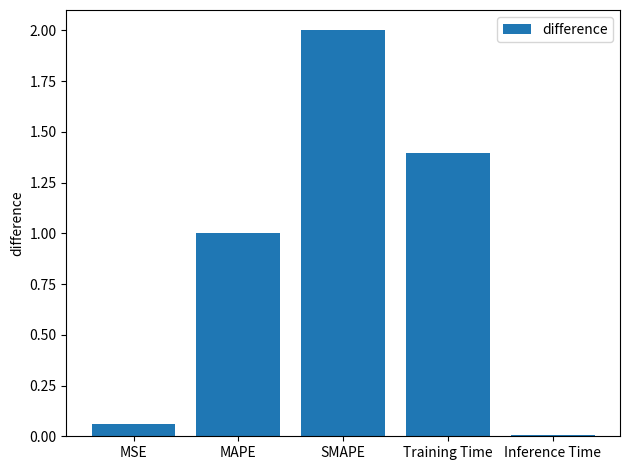

What position from the right is MAPE?

4